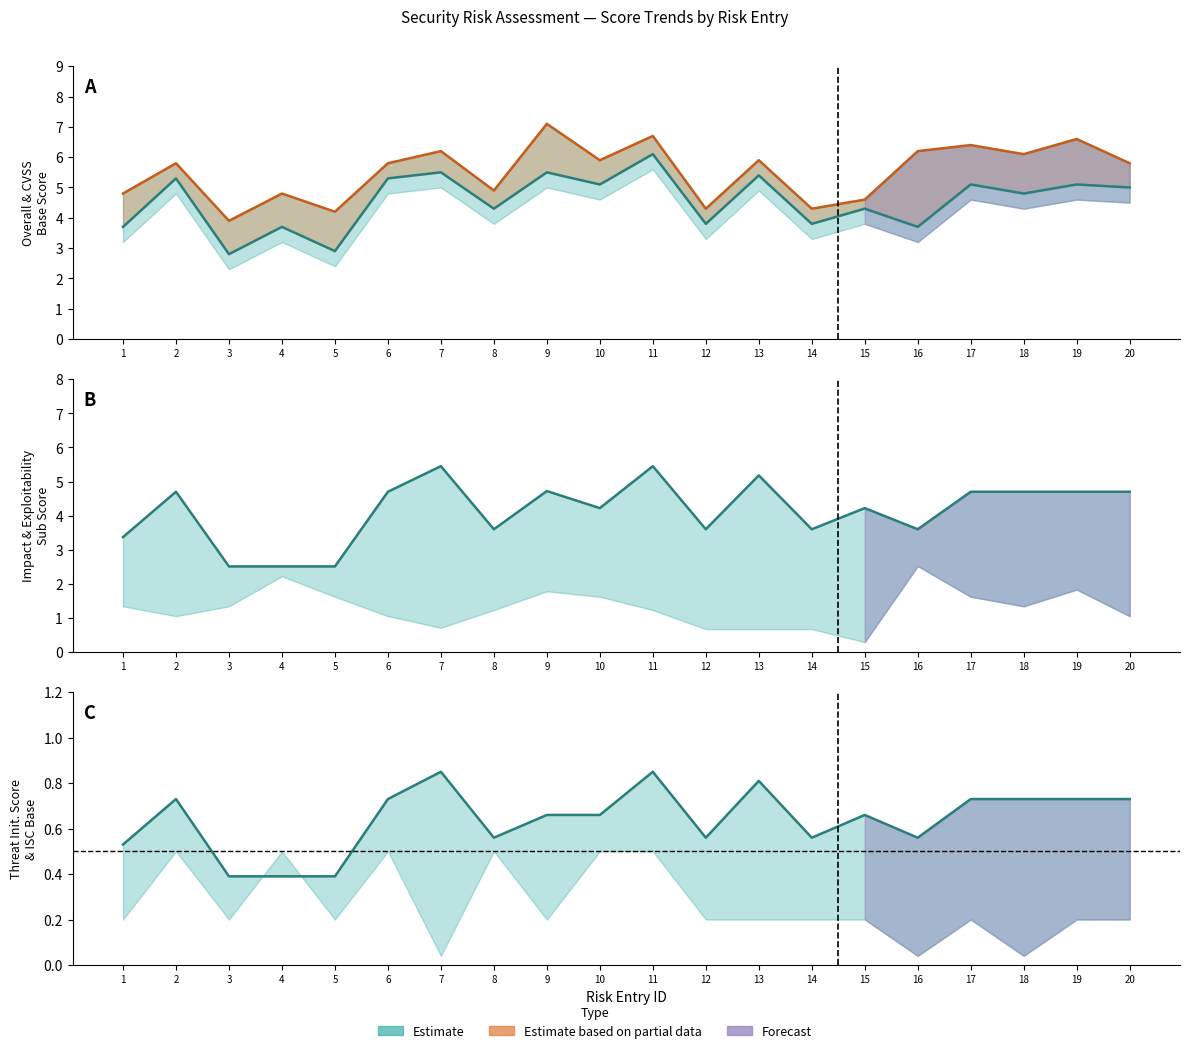

True or false: ISC Base has a value of 0.4 at 5.

True